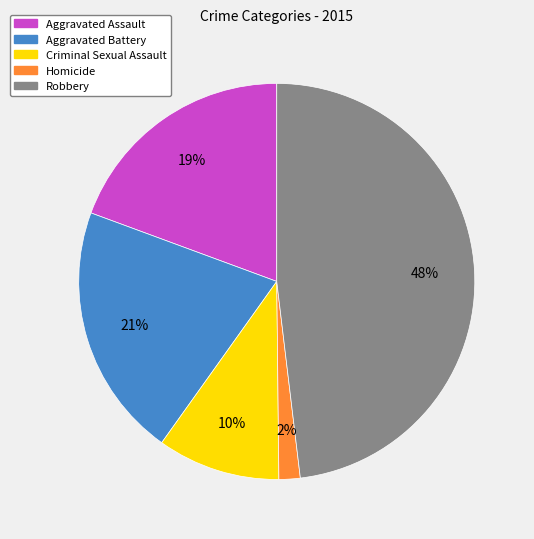

True or false: Homicide accounts for 12% of the total.

False